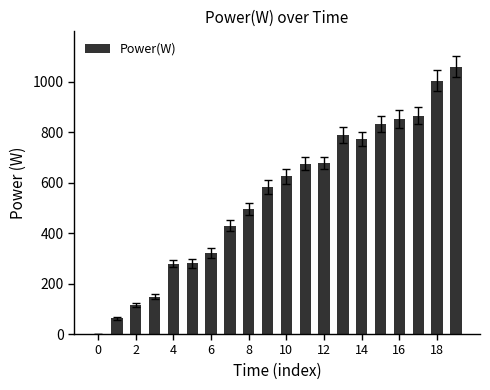

What is the maximum value shown in the chart?

1059